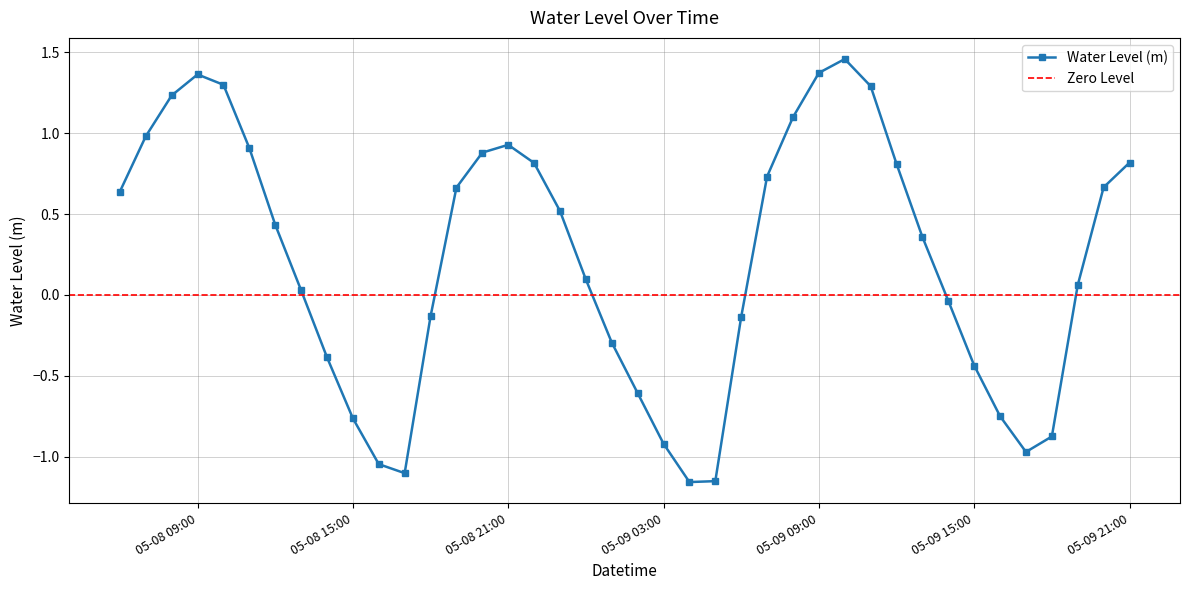

How many data points are less than 0?

16